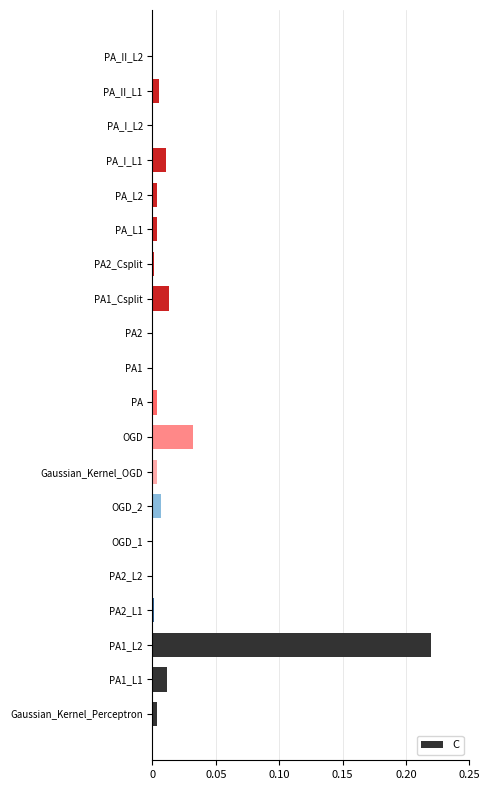

The chart shows a value of 0.0 at PA_II_L1. True or false?

True